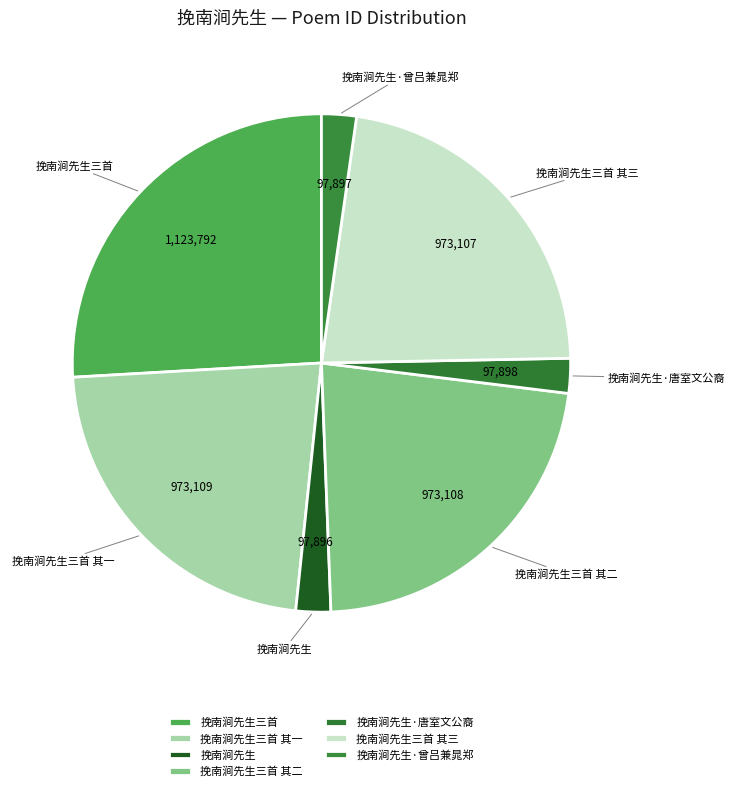

What is the total percentage of 挽南涧先生·唐室文公裔 and 挽南涧先生·曾吕兼晁郑?

4.5%